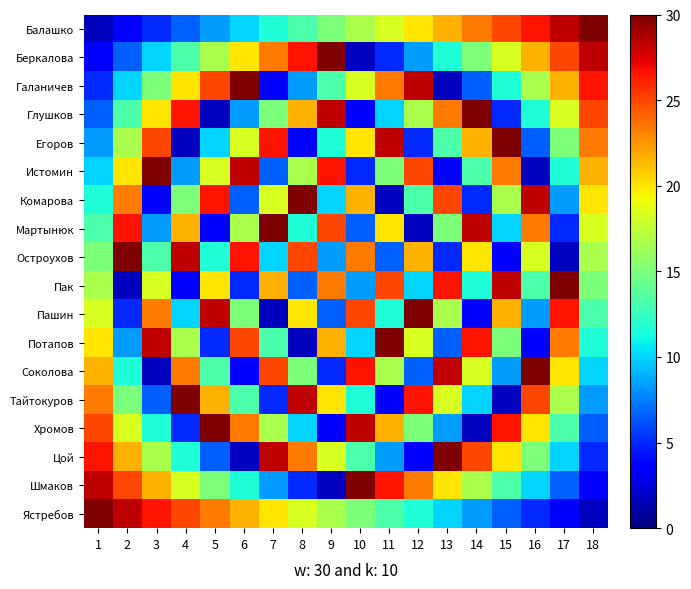

Reading left to right, transcribe all the data shown in this chart.

Балашко: 1=1.7	2=3.3	3=5.0	4=6.7	5=8.3	6=10.0	7=11.7	8=13.3	9=15.0	10=16.7	11=18.3	12=20.0	13=21.7	14=23.3	15=25.0	16=26.7	17=28.3	18=30.0
Беркалова: 1=3.3	2=6.7	3=10.0	4=13.3	5=16.7	6=20.0	7=23.3	8=26.7	9=30.0	10=1.7	11=5.0	12=8.3	13=11.7	14=15.0	15=18.3	16=21.7	17=25.0	18=28.3
Галаничев: 1=5.0	2=10.0	3=15.0	4=20.0	5=25.0	6=30.0	7=3.3	8=8.3	9=13.3	10=18.3	11=23.3	12=28.3	13=1.7	14=6.7	15=11.7	16=16.7	17=21.7	18=26.7
Глушков: 1=6.7	2=13.3	3=20.0	4=26.7	5=1.7	6=8.3	7=15.0	8=21.7	9=28.3	10=3.3	11=10.0	12=16.7	13=23.3	14=30.0	15=5.0	16=11.7	17=18.3	18=25.0
Егоров: 1=8.3	2=16.7	3=25.0	4=1.7	5=10.0	6=18.3	7=26.7	8=3.3	9=11.7	10=20.0	11=28.3	12=5.0	13=13.3	14=21.7	15=30.0	16=6.7	17=15.0	18=23.3
Истомин: 1=10.0	2=20.0	3=30.0	4=8.3	5=18.3	6=28.3	7=6.7	8=16.7	9=26.7	10=5.0	11=15.0	12=25.0	13=3.3	14=13.3	15=23.3	16=1.7	17=11.7	18=21.7
Комарова: 1=11.7	2=23.3	3=3.3	4=15.0	5=26.7	6=6.7	7=18.3	8=30.0	9=10.0	10=21.7	11=1.7	12=13.3	13=25.0	14=5.0	15=16.7	16=28.3	17=8.3	18=20.0
Мартынюк: 1=13.3	2=26.7	3=8.3	4=21.7	5=3.3	6=16.7	7=30.0	8=11.7	9=25.0	10=6.7	11=20.0	12=1.7	13=15.0	14=28.3	15=10.0	16=23.3	17=5.0	18=18.3
Остроухов: 1=15.0	2=30.0	3=13.3	4=28.3	5=11.7	6=26.7	7=10.0	8=25.0	9=8.3	10=23.3	11=6.7	12=21.7	13=5.0	14=20.0	15=3.3	16=18.3	17=1.7	18=16.7
Пак: 1=16.7	2=1.7	3=18.3	4=3.3	5=20.0	6=5.0	7=21.7	8=6.7	9=23.3	10=8.3	11=25.0	12=10.0	13=26.7	14=11.7	15=28.3	16=13.3	17=30.0	18=15.0
Пашин: 1=18.3	2=5.0	3=23.3	4=10.0	5=28.3	6=15.0	7=1.7	8=20.0	9=6.7	10=25.0	11=11.7	12=30.0	13=16.7	14=3.3	15=21.7	16=8.3	17=26.7	18=13.3
Потапов: 1=20.0	2=8.3	3=28.3	4=16.7	5=5.0	6=25.0	7=13.3	8=1.7	9=21.7	10=10.0	11=30.0	12=18.3	13=6.7	14=26.7	15=15.0	16=3.3	17=23.3	18=11.7
Соколова: 1=21.7	2=11.7	3=1.7	4=23.3	5=13.3	6=3.3	7=25.0	8=15.0	9=5.0	10=26.7	11=16.7	12=6.7	13=28.3	14=18.3	15=8.3	16=30.0	17=20.0	18=10.0
Тайтокуров: 1=23.3	2=15.0	3=6.7	4=30.0	5=21.7	6=13.3	7=5.0	8=28.3	9=20.0	10=11.7	11=3.3	12=26.7	13=18.3	14=10.0	15=1.7	16=25.0	17=16.7	18=8.3
Хромов: 1=25.0	2=18.3	3=11.7	4=5.0	5=30.0	6=23.3	7=16.7	8=10.0	9=3.3	10=28.3	11=21.7	12=15.0	13=8.3	14=1.7	15=26.7	16=20.0	17=13.3	18=6.7
Цой: 1=26.7	2=21.7	3=16.7	4=11.7	5=6.7	6=1.7	7=28.3	8=23.3	9=18.3	10=13.3	11=8.3	12=3.3	13=30.0	14=25.0	15=20.0	16=15.0	17=10.0	18=5.0
Шмаков: 1=28.3	2=25.0	3=21.7	4=18.3	5=15.0	6=11.7	7=8.3	8=5.0	9=1.7	10=30.0	11=26.7	12=23.3	13=20.0	14=16.7	15=13.3	16=10.0	17=6.7	18=3.3
Ястребов: 1=30.0	2=28.3	3=26.7	4=25.0	5=23.3	6=21.7	7=20.0	8=18.3	9=16.7	10=15.0	11=13.3	12=11.7	13=10.0	14=8.3	15=6.7	16=5.0	17=3.3	18=1.7